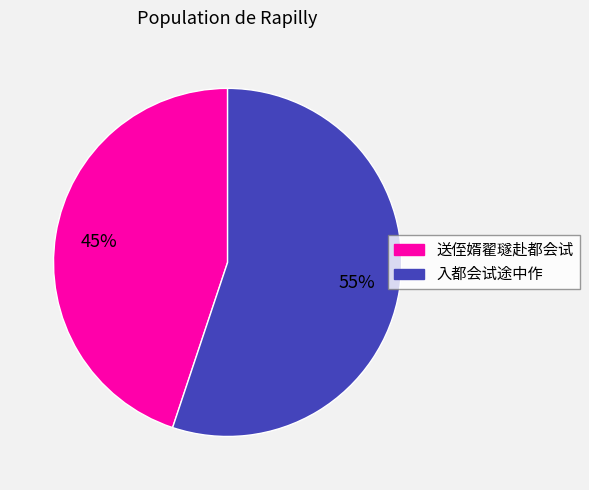

Which category accounts for the majority?

入都会试途中作